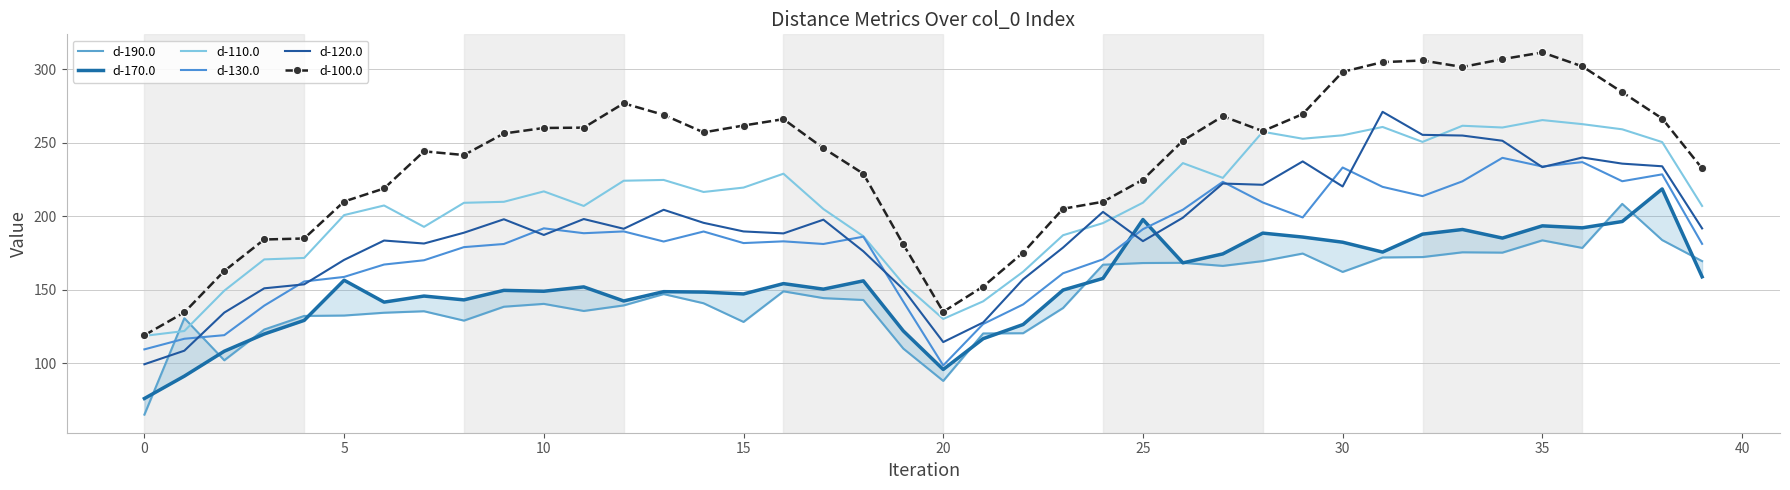

True or false: d-120.0 and d-110.0 intersect in this chart.

True